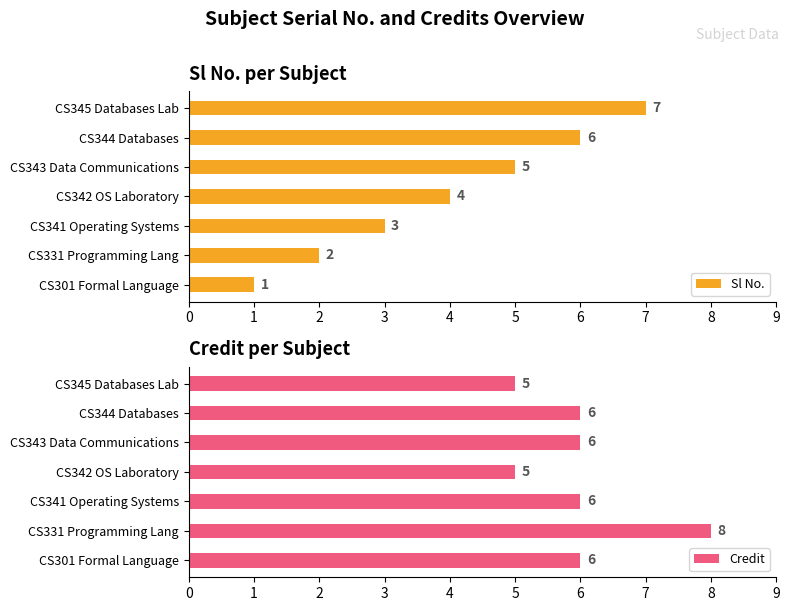

Which has a higher value, 3 or 6?

6